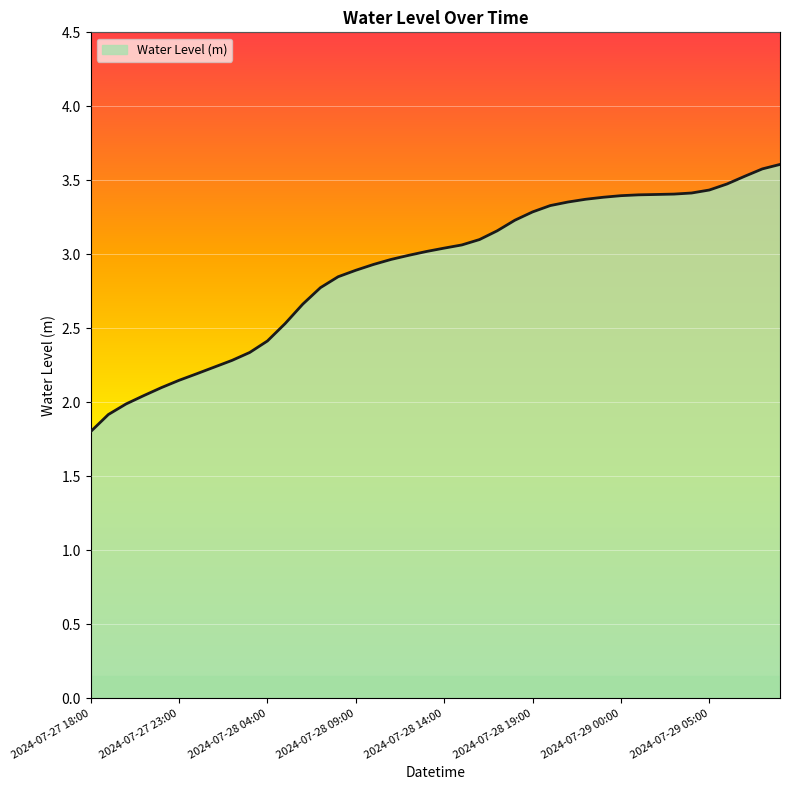

Does the chart have visible grid lines?

Yes